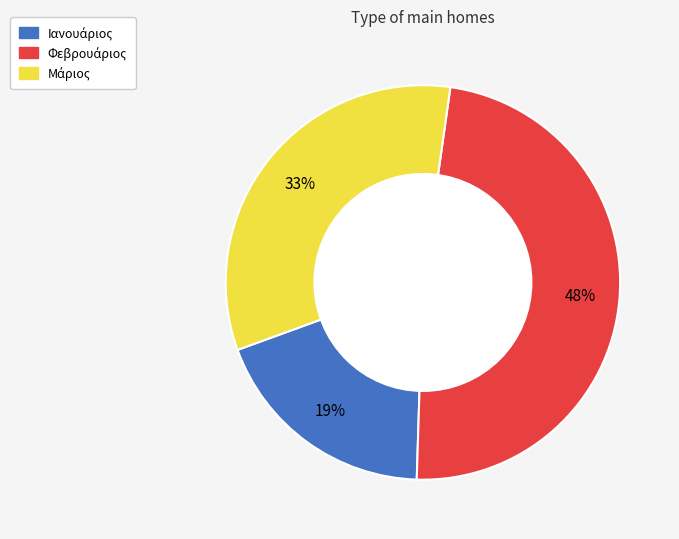

To the nearest percent, what is the average slice percentage?

33%